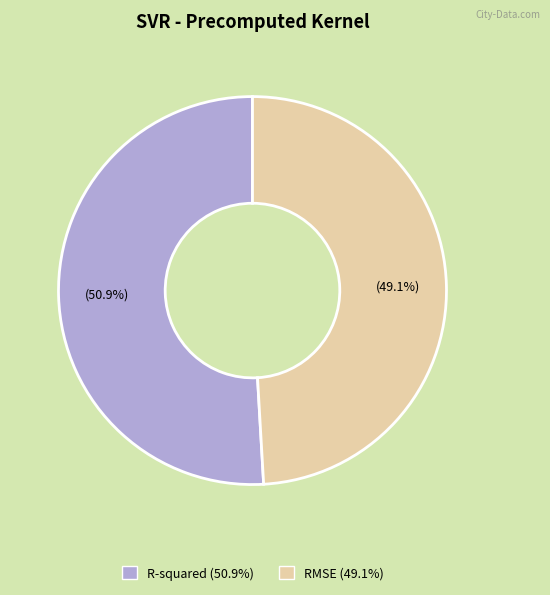

To the nearest percent, what is the average slice percentage?

50%